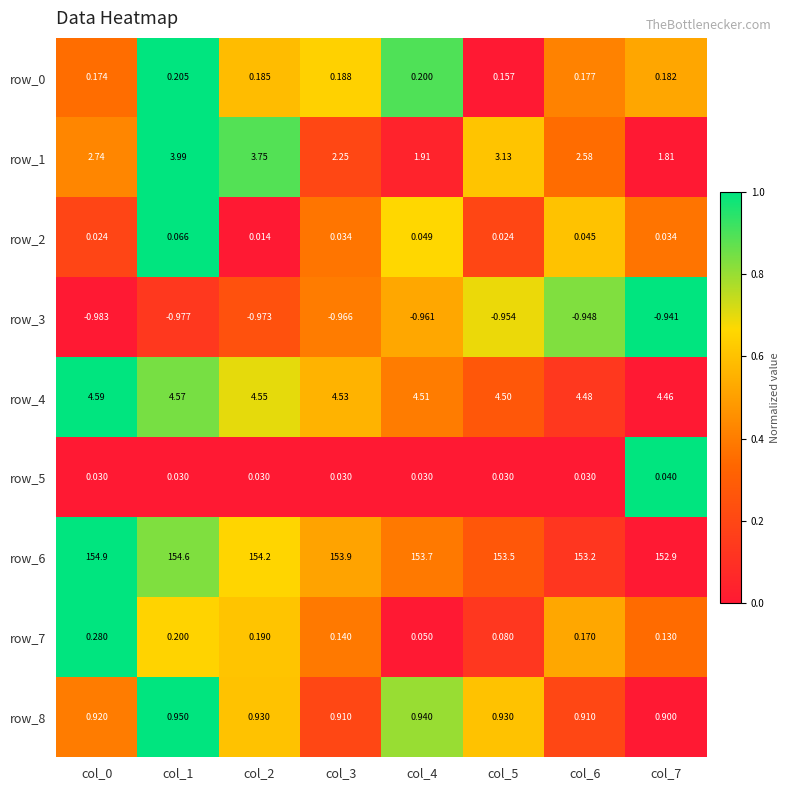

How many data points in row_6 are less than 153?

1